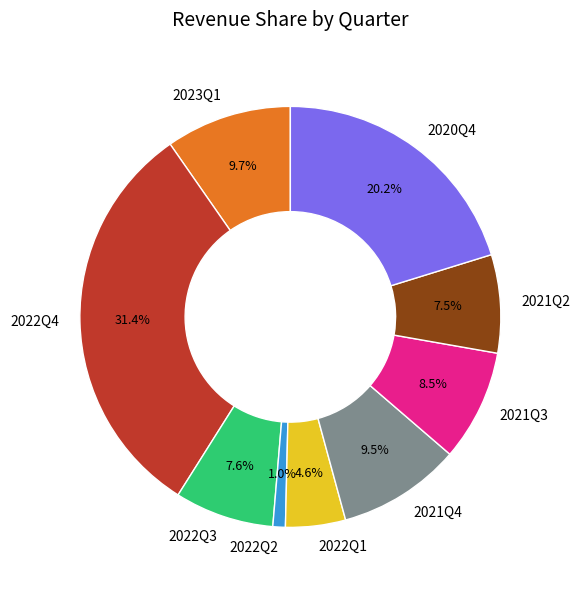

Does any single category account for the majority?

No